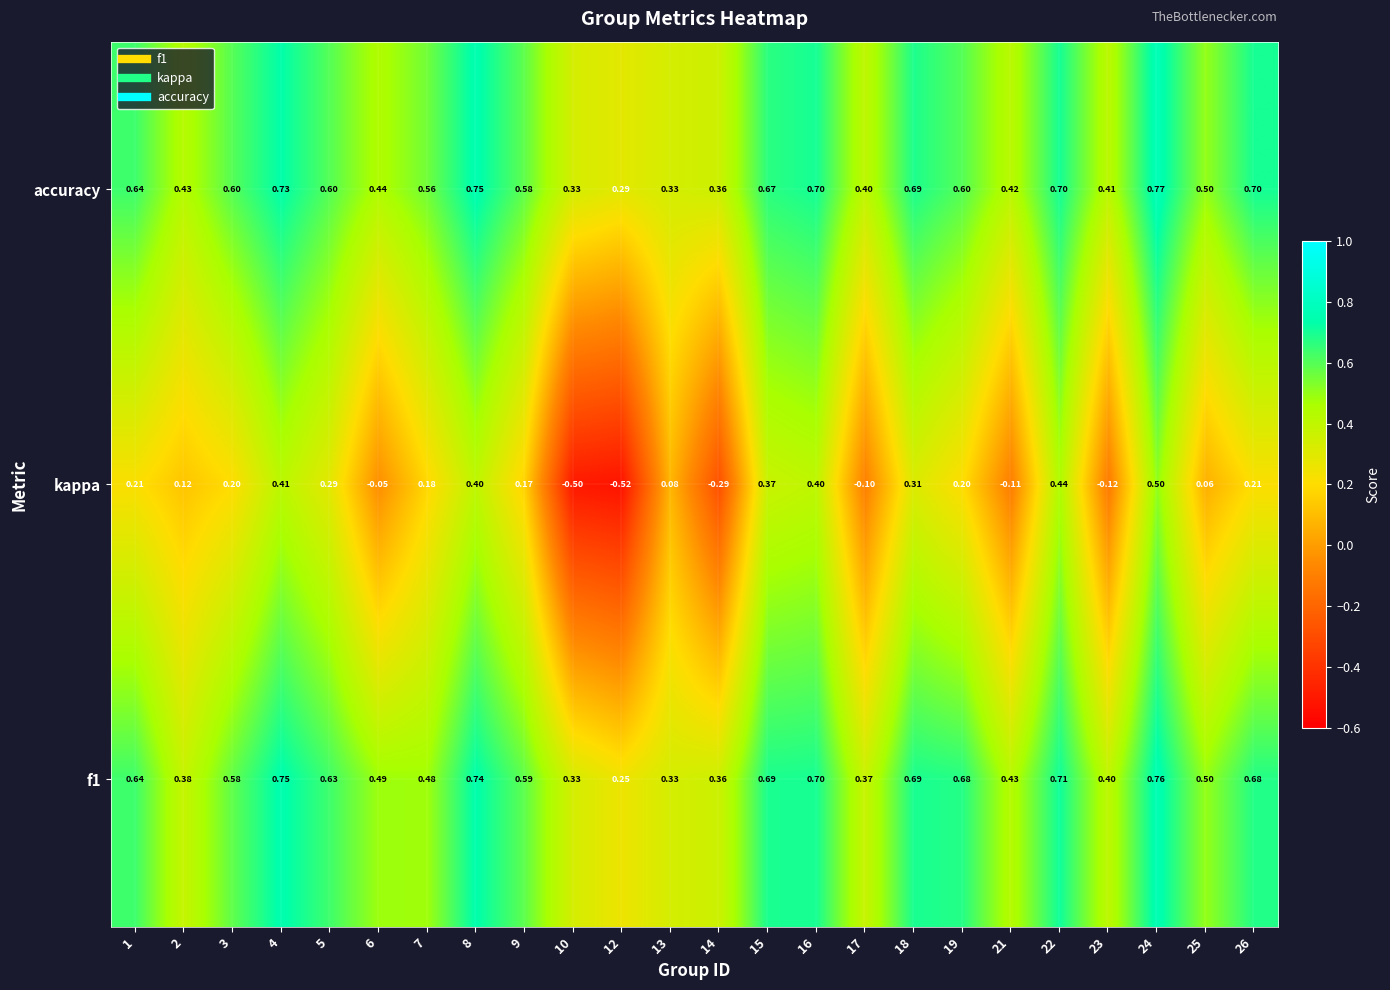

Between 16 and 17, which series saw the biggest shift?

kappa